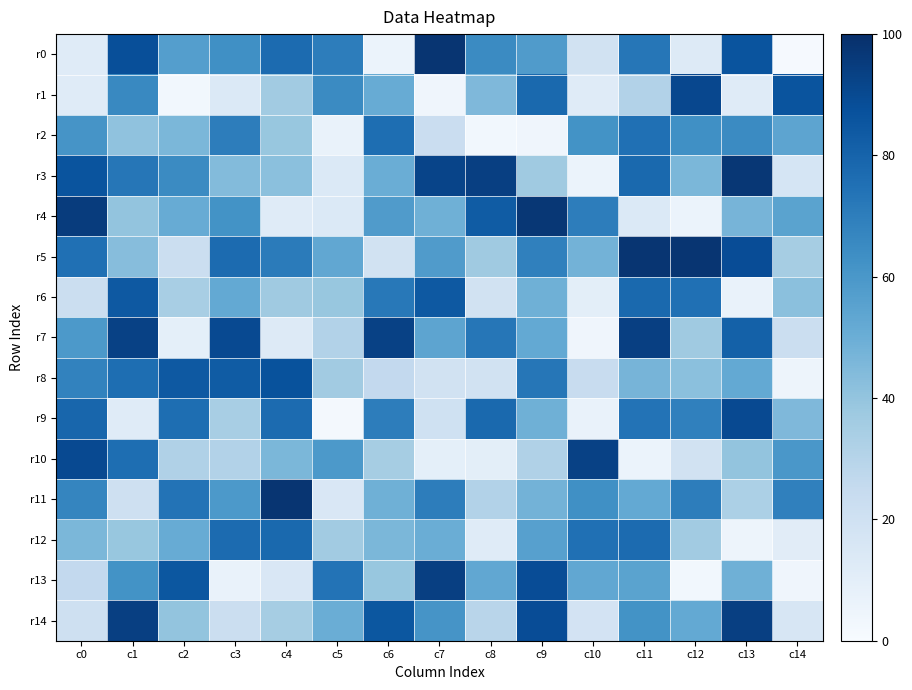

What is the spread (max minus min) of values at c11?

92